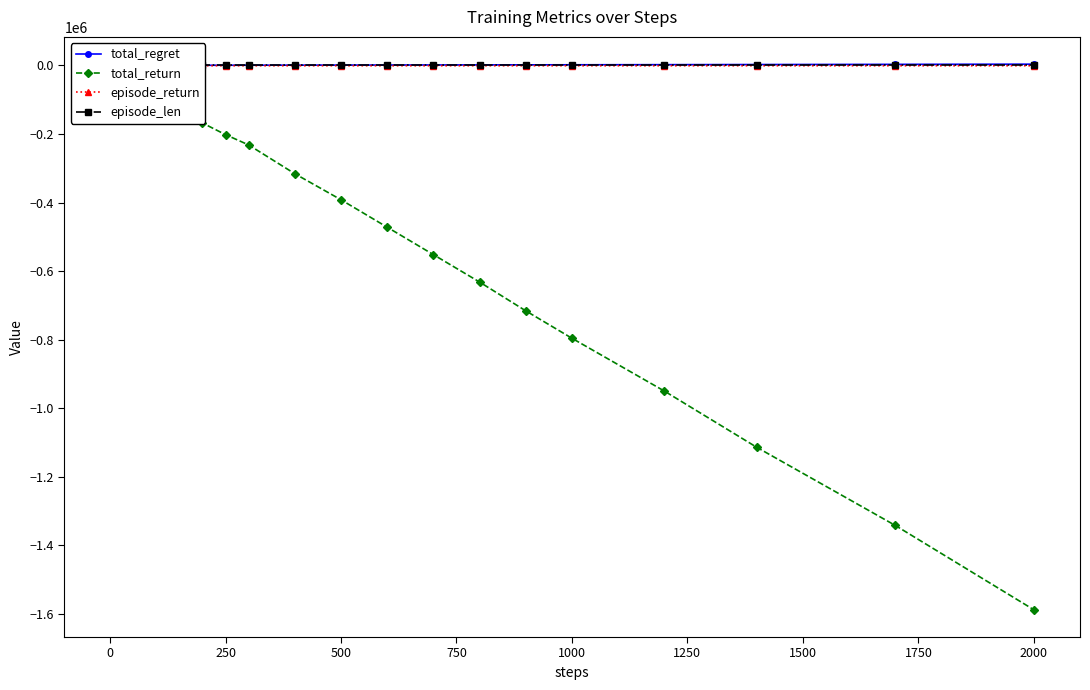

How many times do episode_len and episode_return cross each other?

4